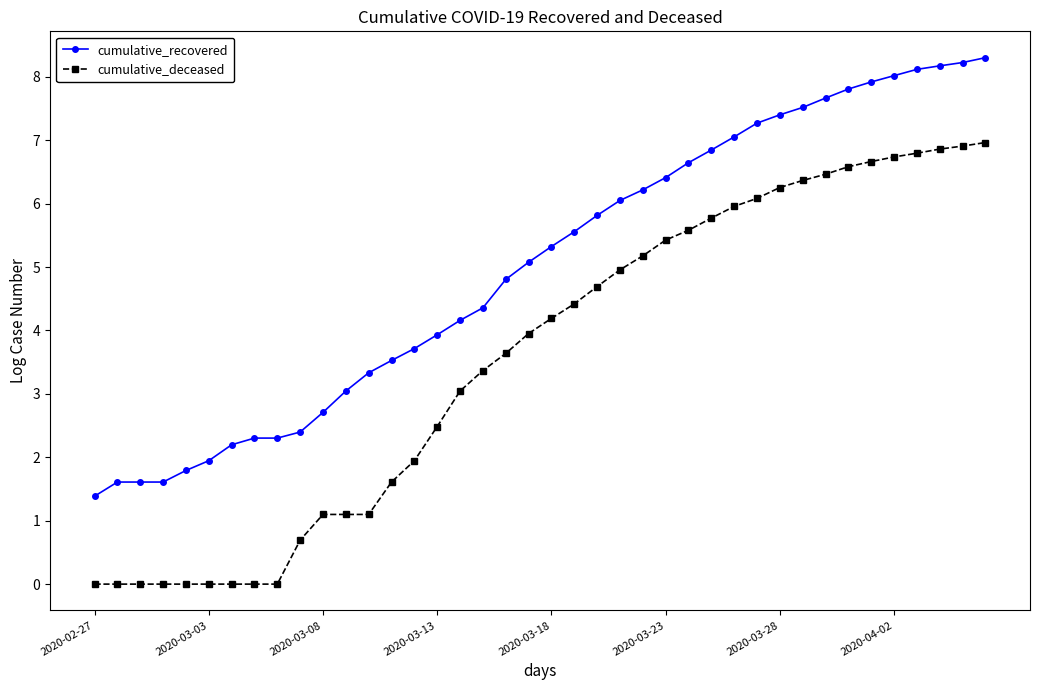

What is the value of the cumulative_recovered point at the 14th from the left?

3.5